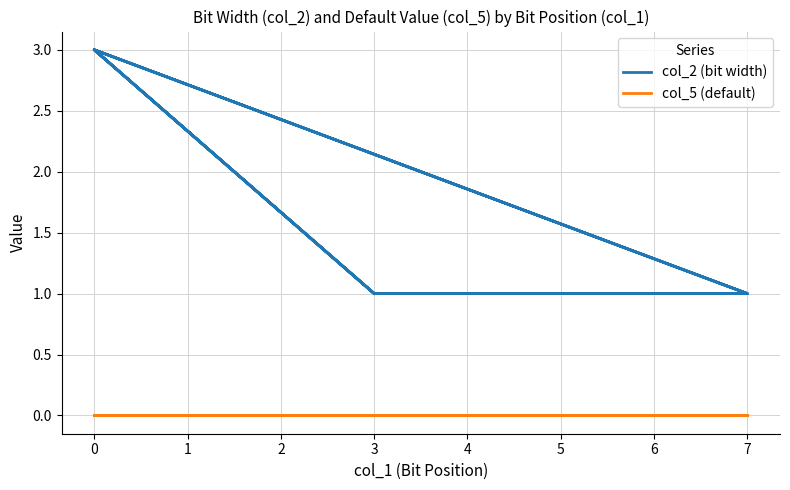

True or false: col_5 (default) has more than 1 interior local peaks.

False